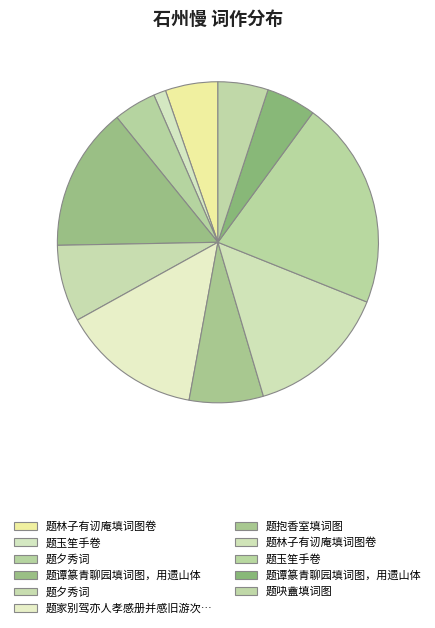

Rank the categories by value from highest to lowest.

石州慢 题玉笙手卷, 石州慢·题谭篆青聊园填词图，用遗山体, 石州慢 题林子有讱庵填词图卷, 石州慢  题家别驾亦人孝感册并感旧游次蘧庵先生韵, 石州慢 题夕秀词, 石州慢 题抱香室填词图, 石州慢·题林子有讱庵填词图卷, 石州慢·题吷盦填词图, 石州慢·题谭篆青聊园填词图，用遗山体, 石州慢·题夕秀词, 石州慢·题玉笙手卷